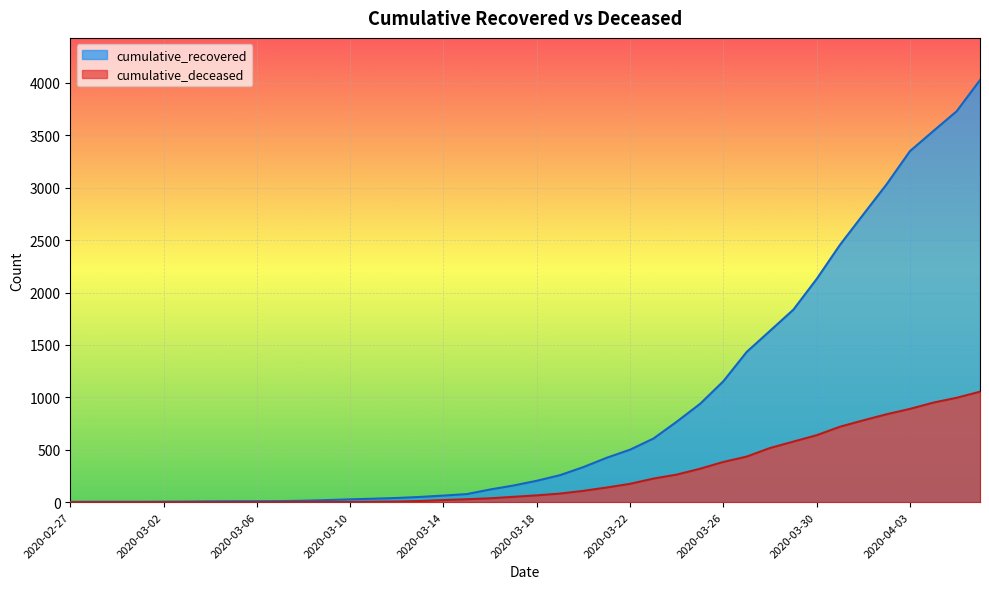

What is the minimum value for cumulative_recovered?

3